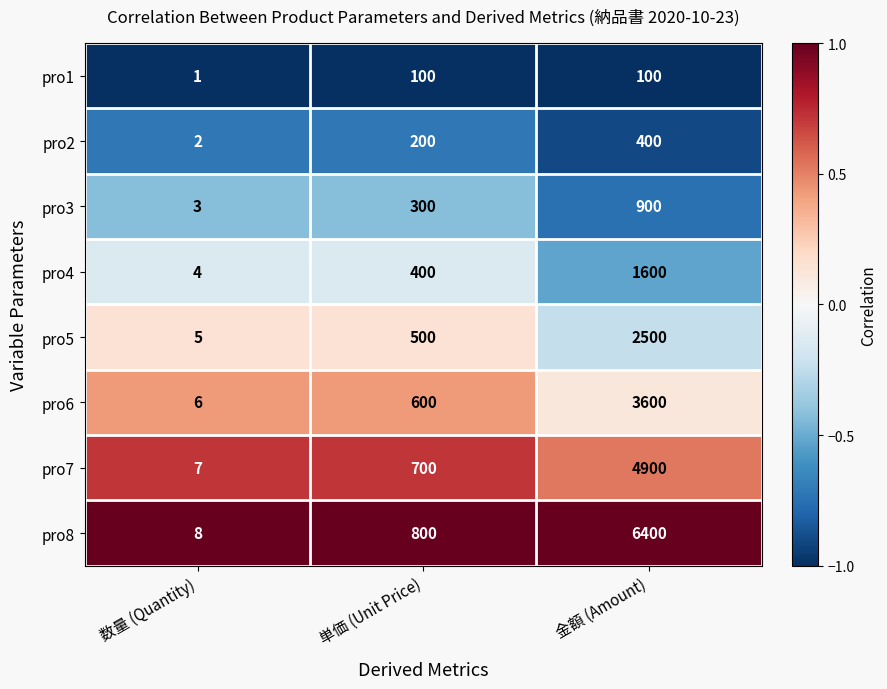

True or false: pro5 has a value of 3 at 数量 (Quantity).

False